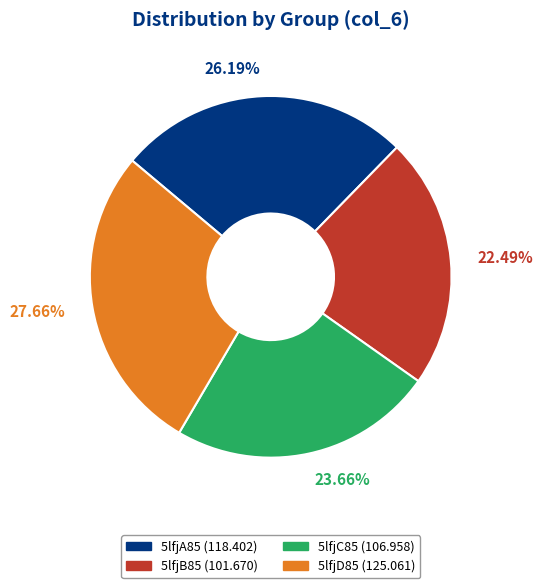

The 5lfjC85 slice represents 36% of the pie. True or false?

False